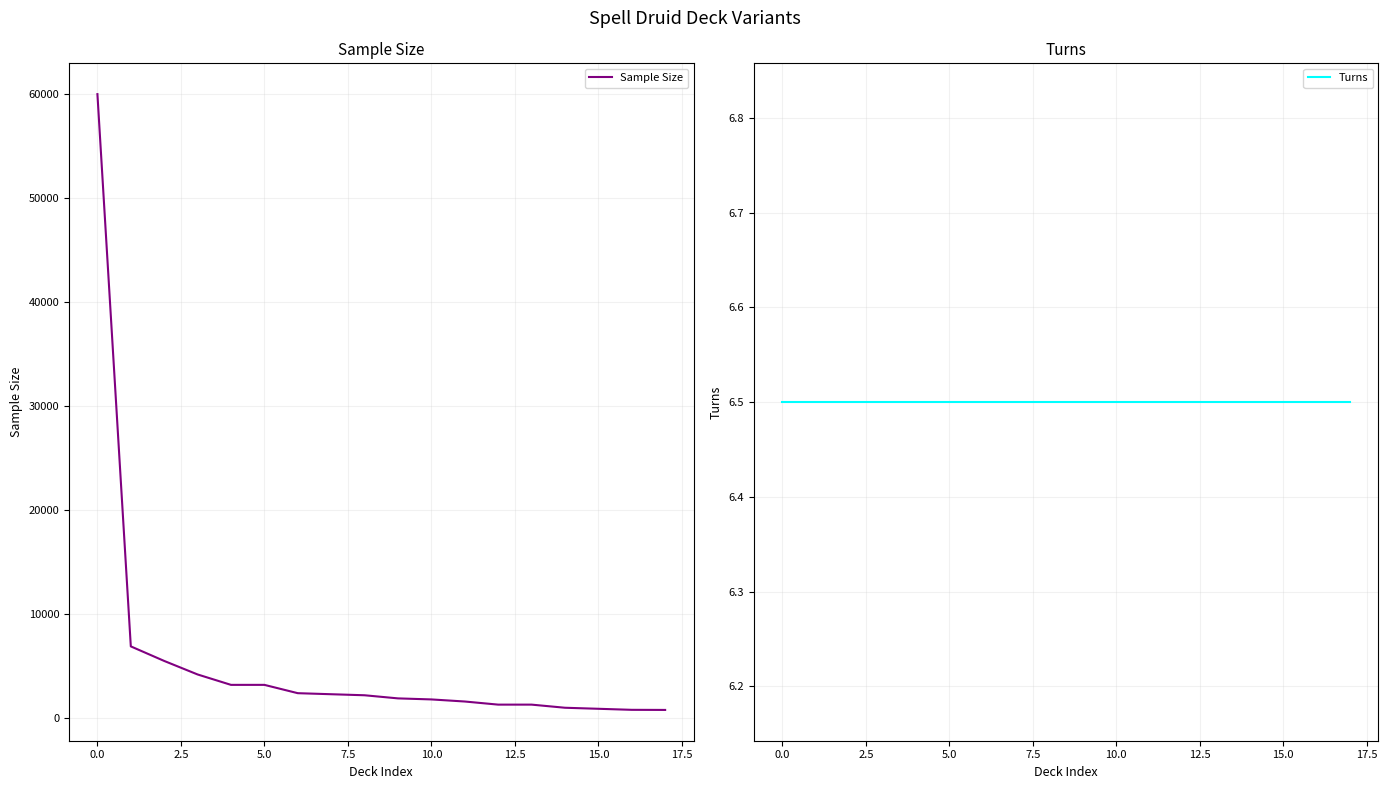

True or false: Sample Size has more than 2 points higher than both neighbors.

False